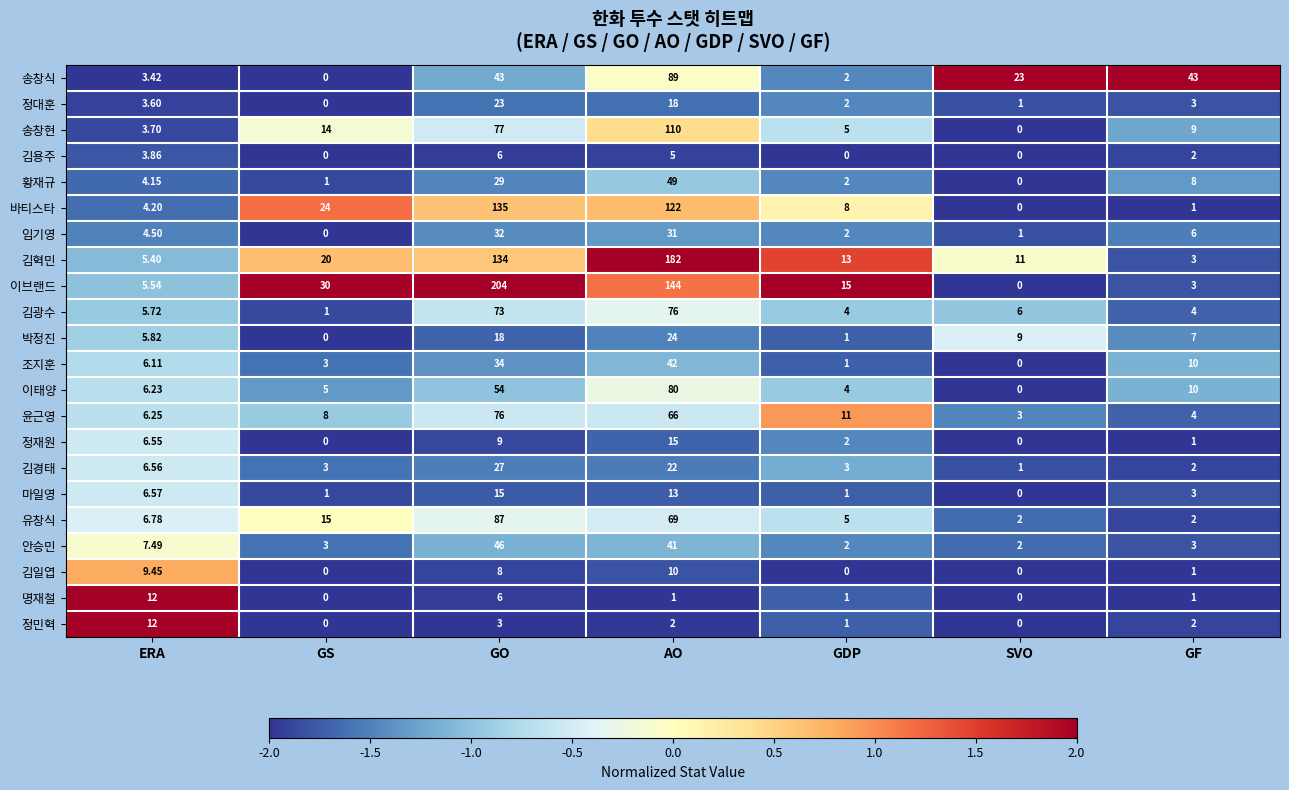

Which category has the highest value in the 정재원 series?

AO